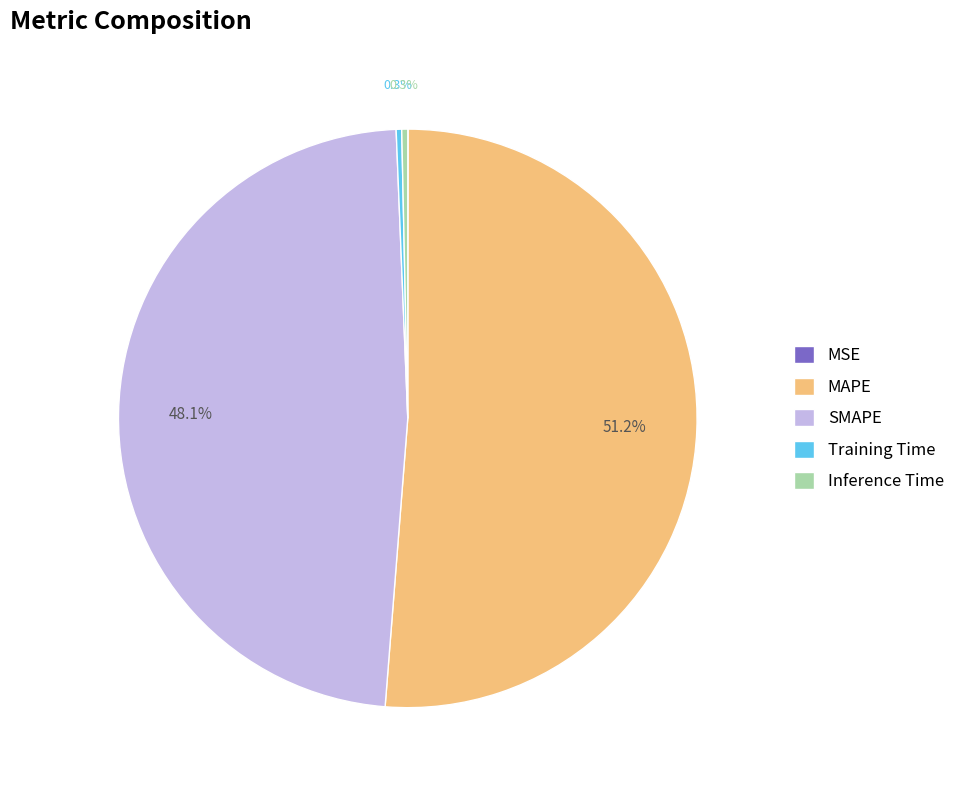

How much of the chart is everything except SMAPE?

51.9%